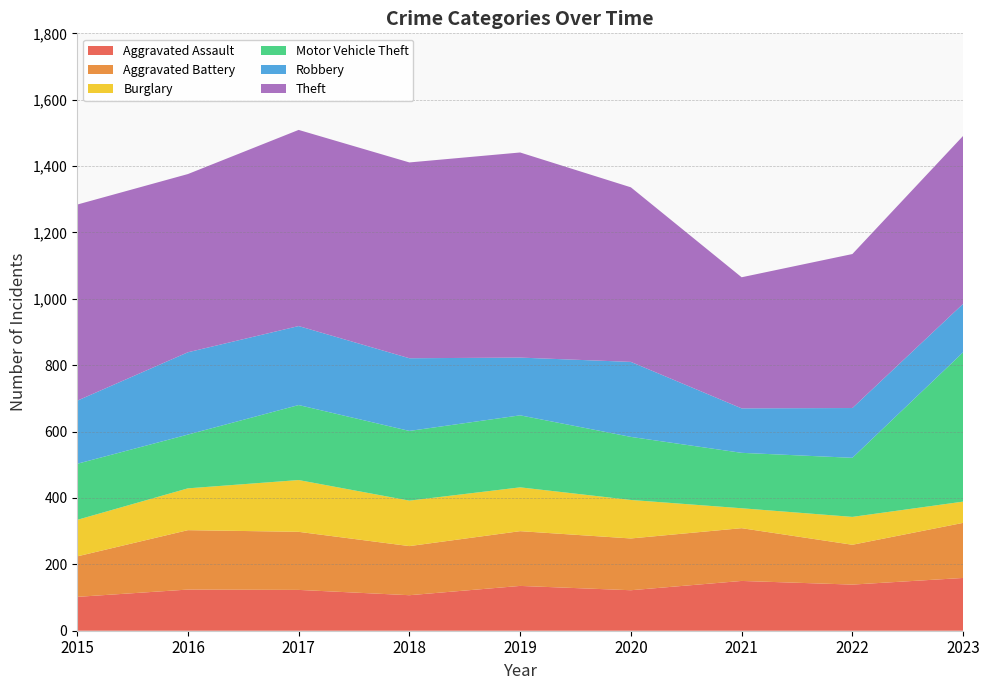

Reading left to right, extract all data points from this chart.

Aggravated Assault: 102	124	123	107	135	122	150	139	159
Aggravated Battery: 122	179	175	148	165	156	159	120	166
Burglary: 110	126	156	137	132	116	60	84	64
Motor Vehicle Theft: 169	162	226	210	217	190	167	178	450
Robbery: 190	248	238	219	174	226	134	150	146
Theft: 591	537	591	590	618	526	395	464	506